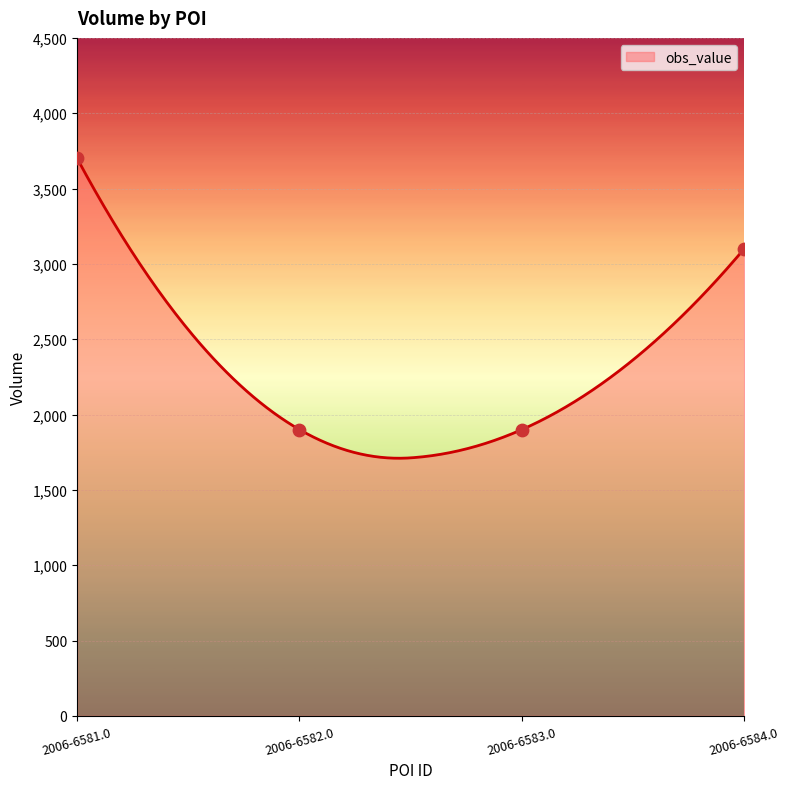

Which has a higher value, 2006-6582.0 or 2006-6581.0?

2006-6581.0